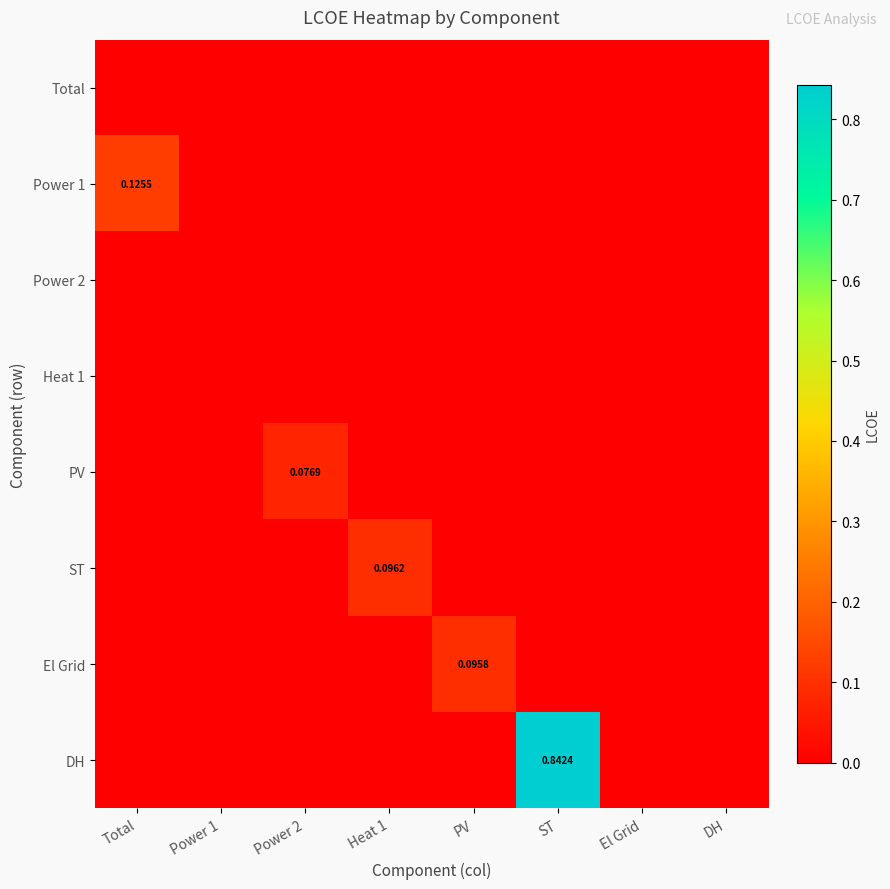

Is the value of PV at Heat 1 greater than the value of Heat 1 at DH?

No